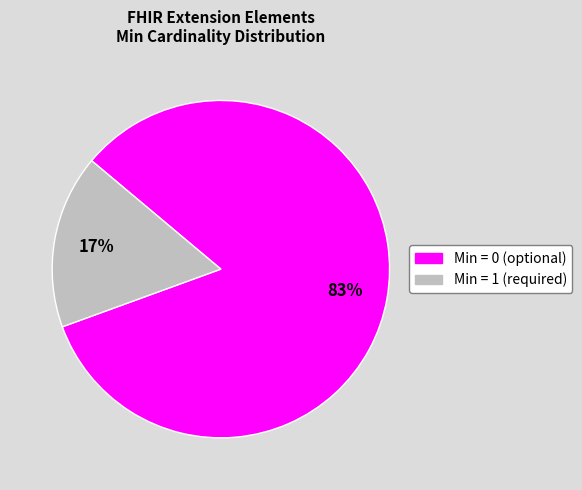

Is there any slice that represents more than half of the pie?

Yes